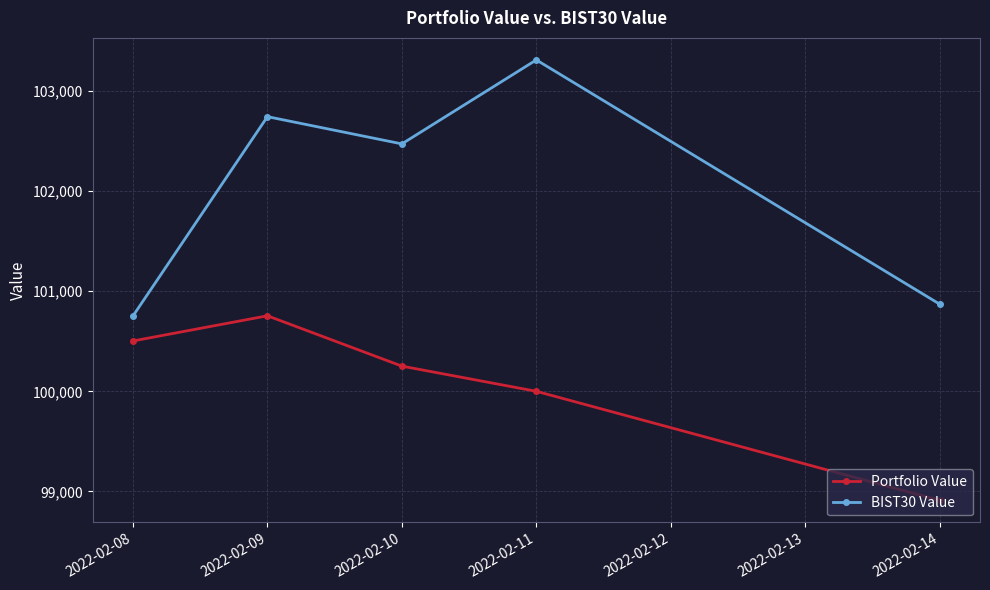

Which category has the highest value in the Portfolio Value series?

2022-02-09